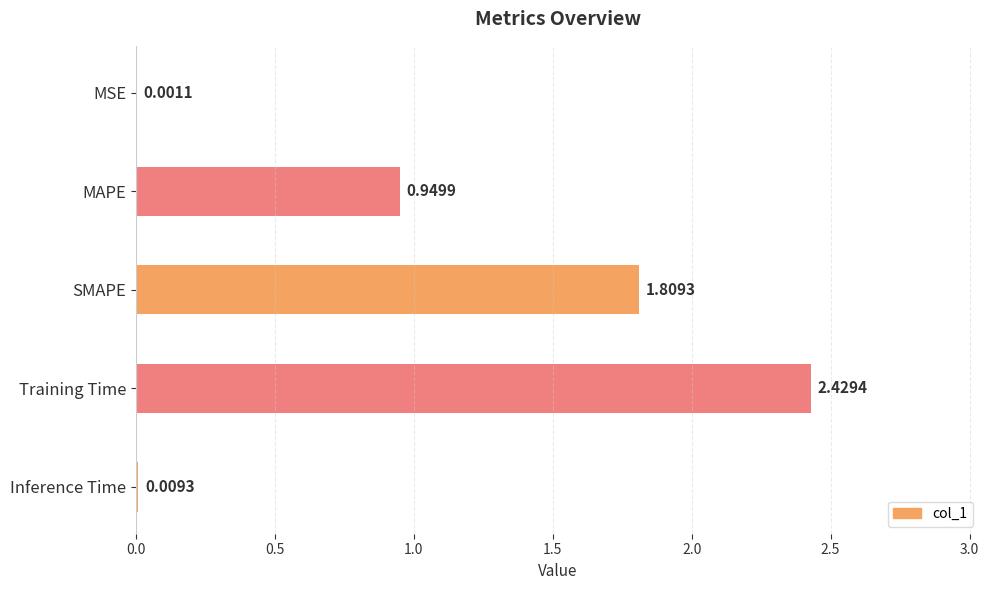

What is the sum of the values at MSE and MAPE?

1.0